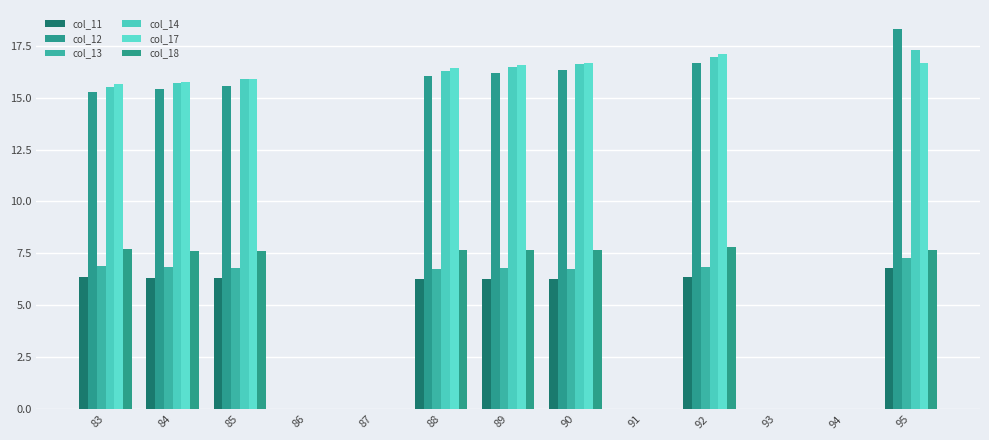

What is the difference between the maximum and minimum values in the col_17 series?

17.1